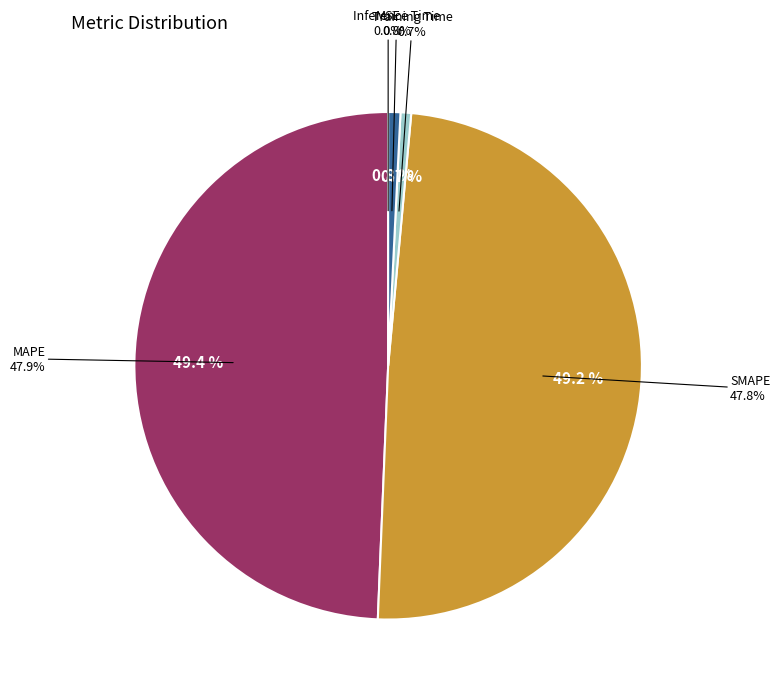

Which slice is the smallest?

MSE